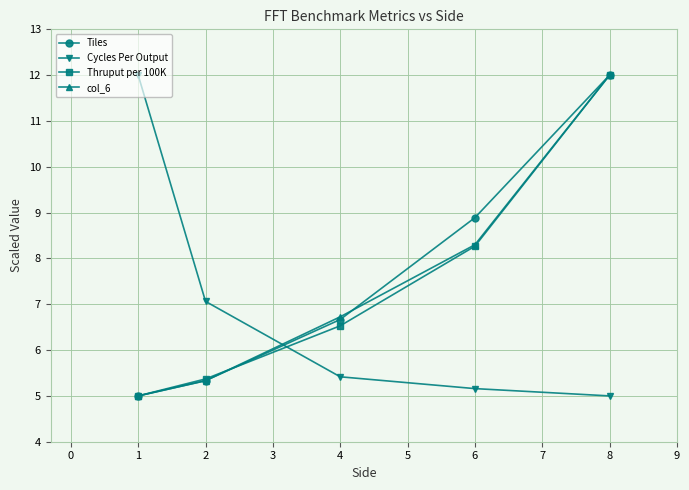

Rank the categories by Thruput per 100K value from highest to lowest.

8, 6, 4, 2, 1